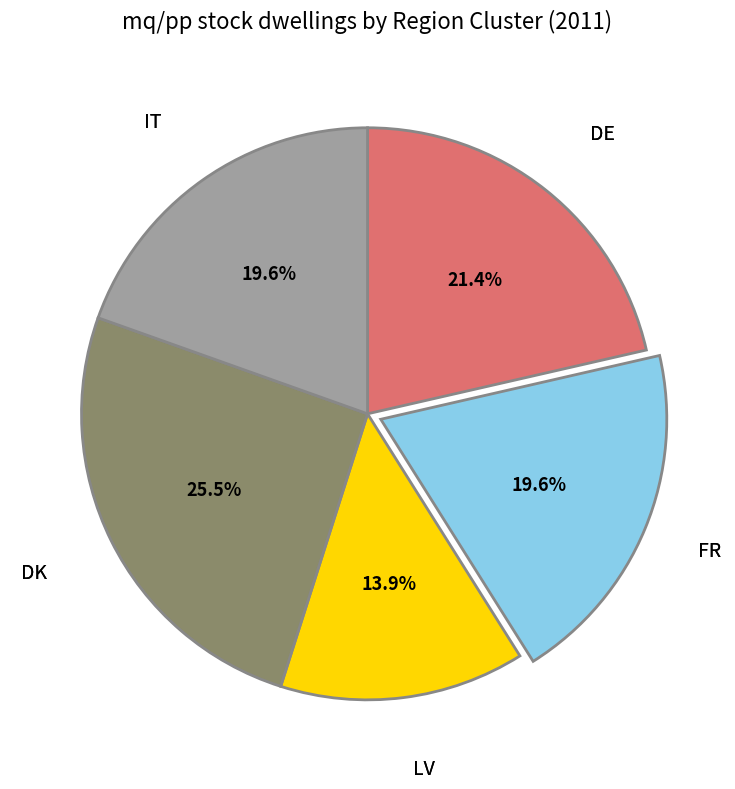

Does any single category account for the majority?

No